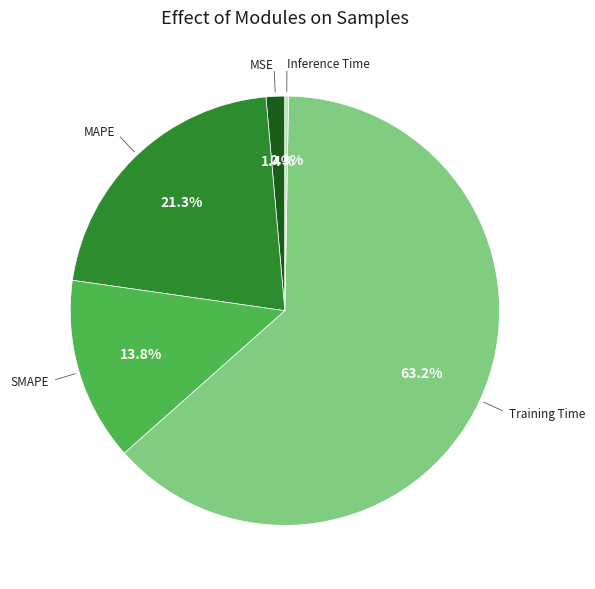

Is Training Time the majority of the pie?

Yes